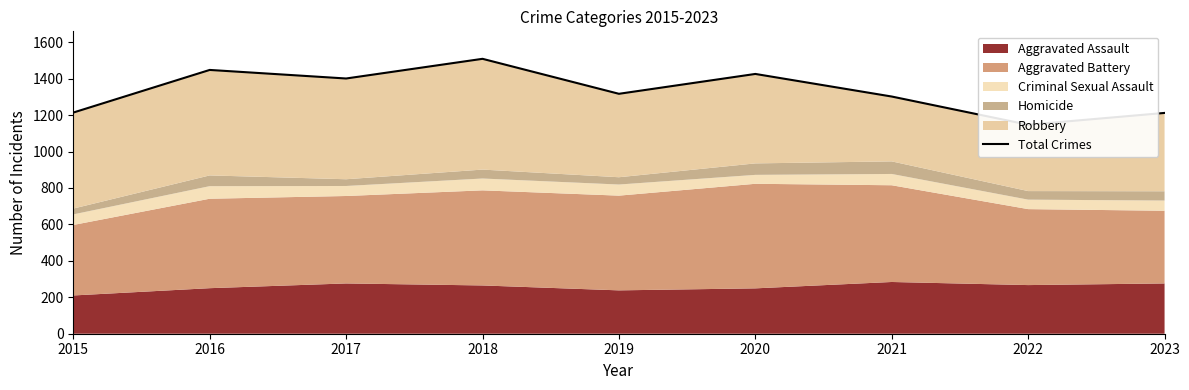

Where does the data first go above 1317?

2016